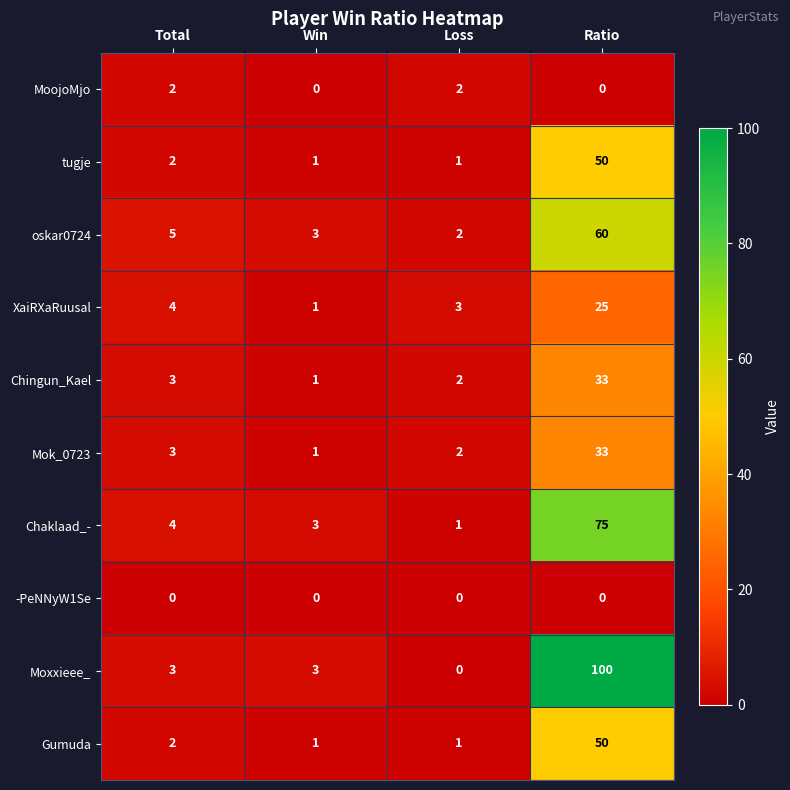

What is the difference between the second highest and minimum values in the oskar0724 series?

3